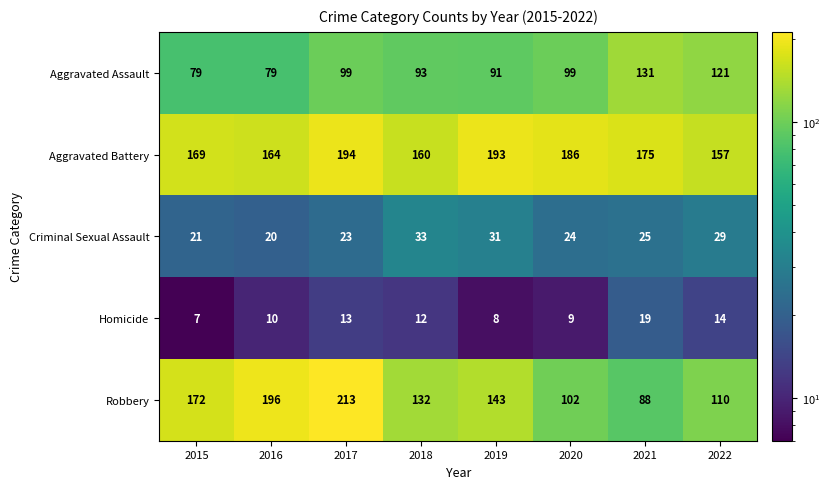

Where is Aggravated Battery nearest to the value 175?

2021